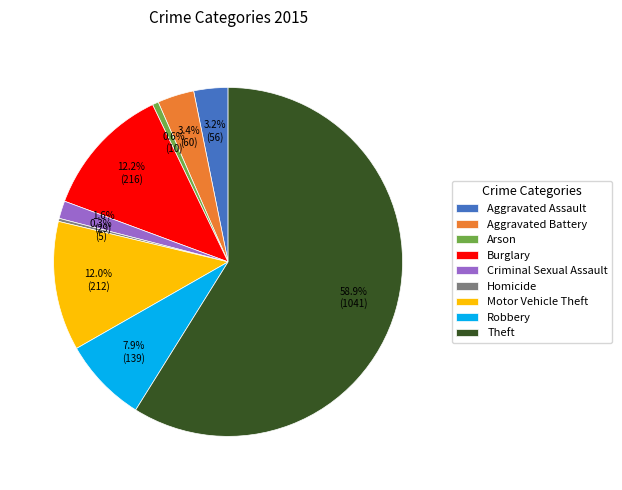

To the nearest percent, what percentage of the pie is Arson?

1%